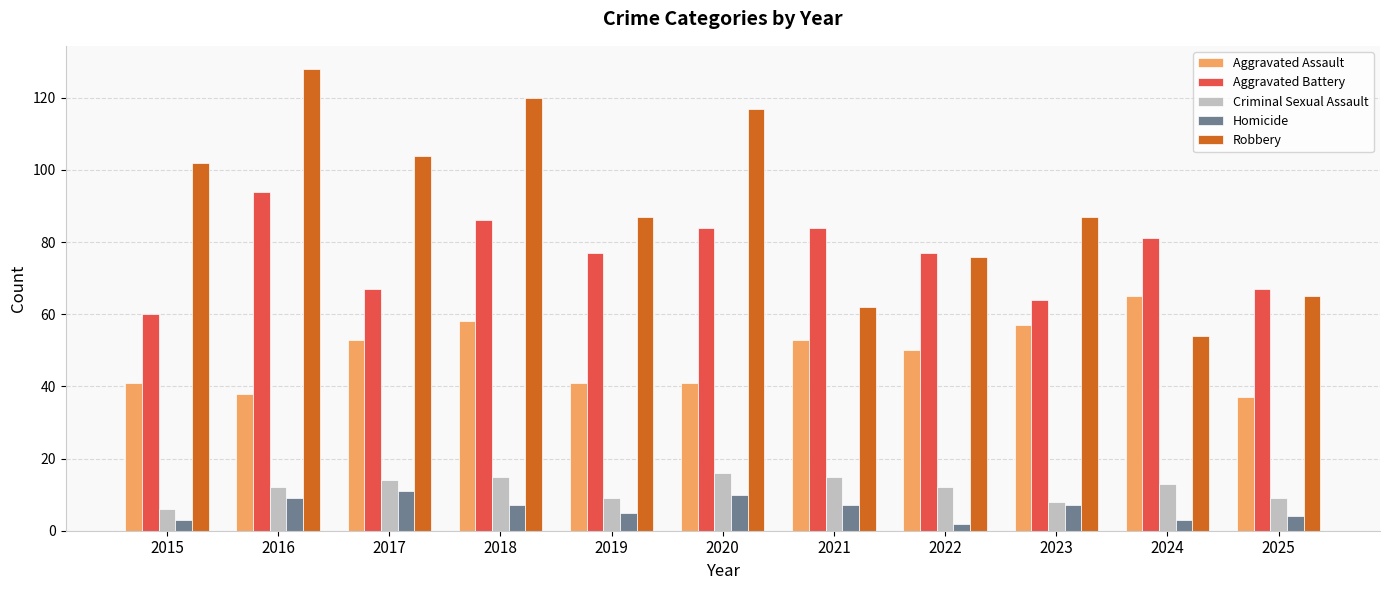

What are all the series names shown in the legend?

Aggravated Assault, Aggravated Battery, Criminal Sexual Assault, Homicide, Robbery